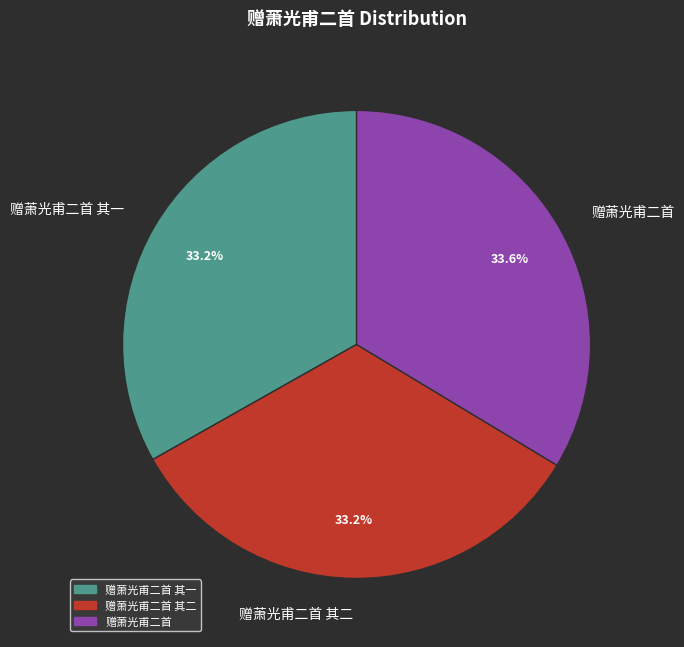

How many slices are in this pie chart?

3